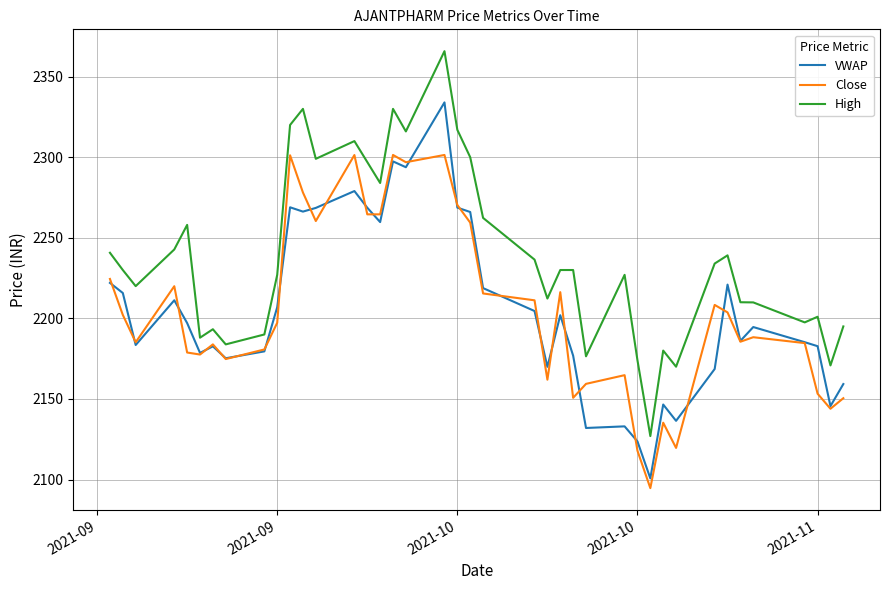

What is the maximum value shown in the chart?

2365.8